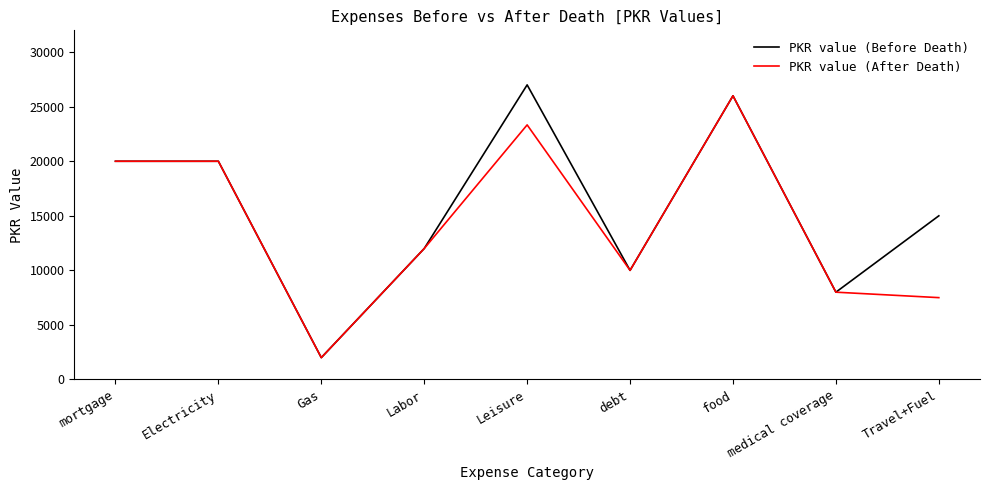

What is the total value across all series at food?

52000.0